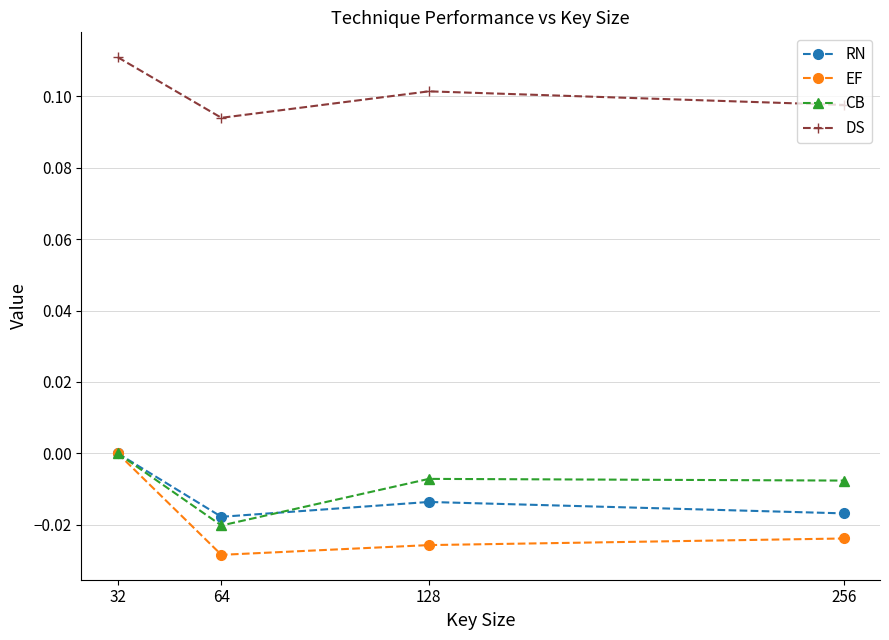

Which series has the largest range (max minus min)?

EF